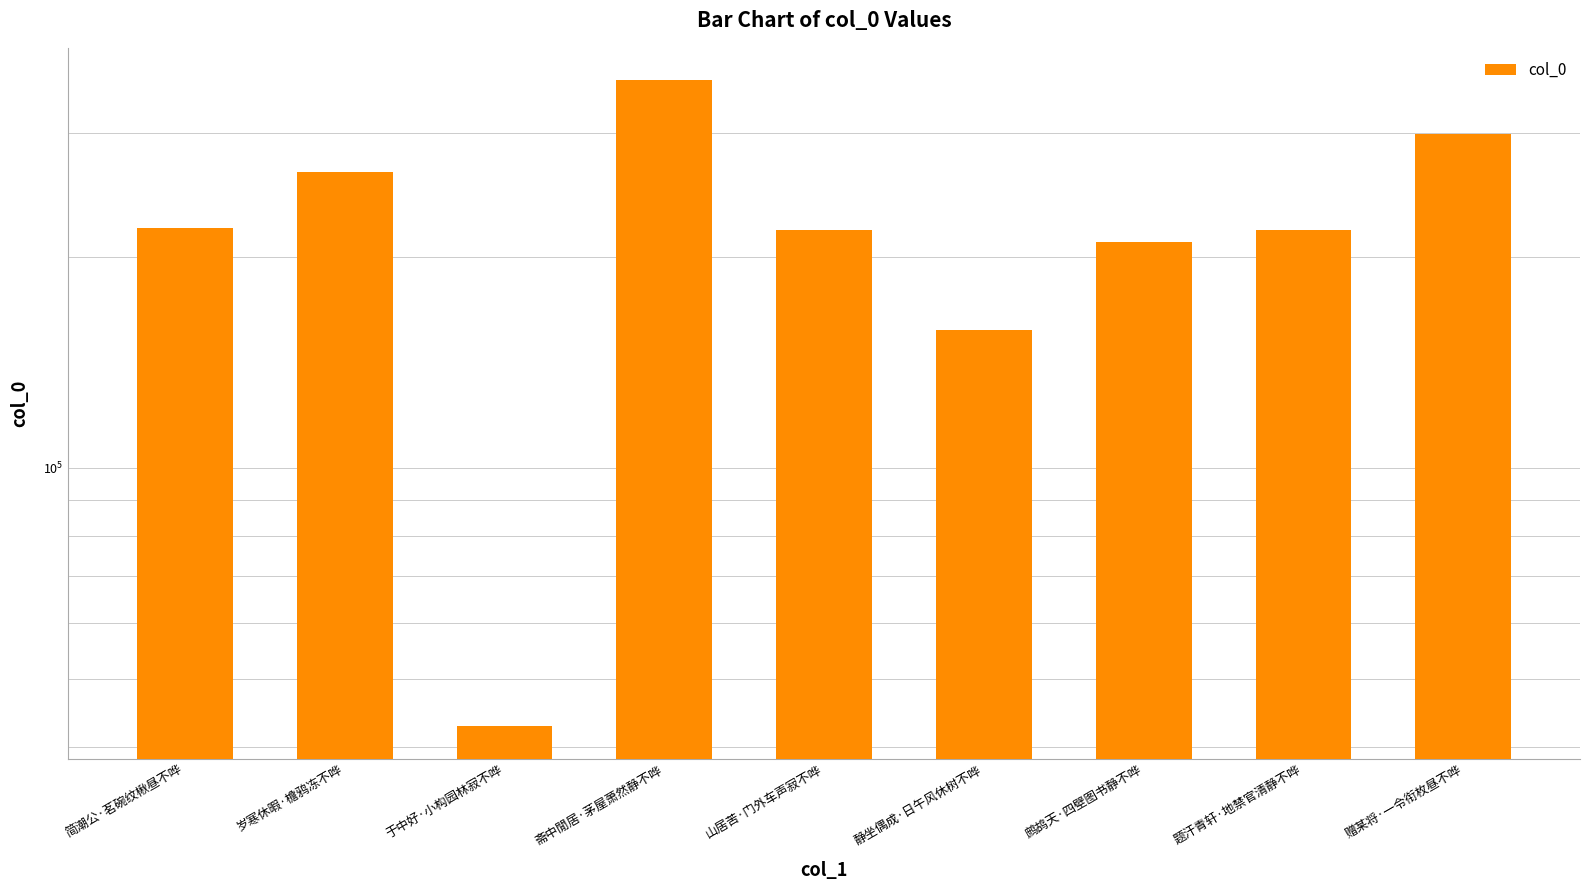

At which label is the value closest to 200099?

鹧鸪天·四壁图书静不哗